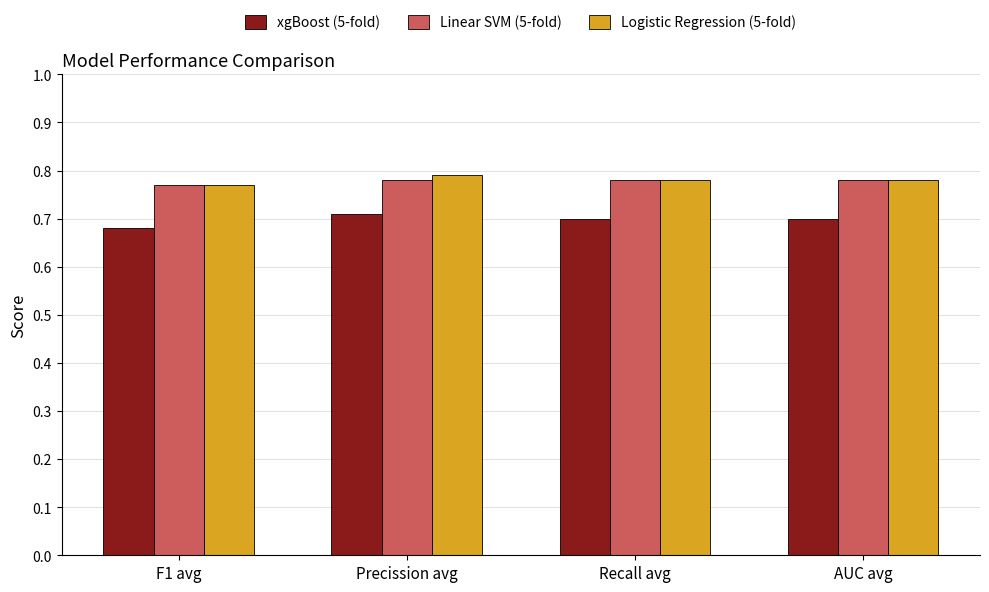

How many bars are there in each group?

3